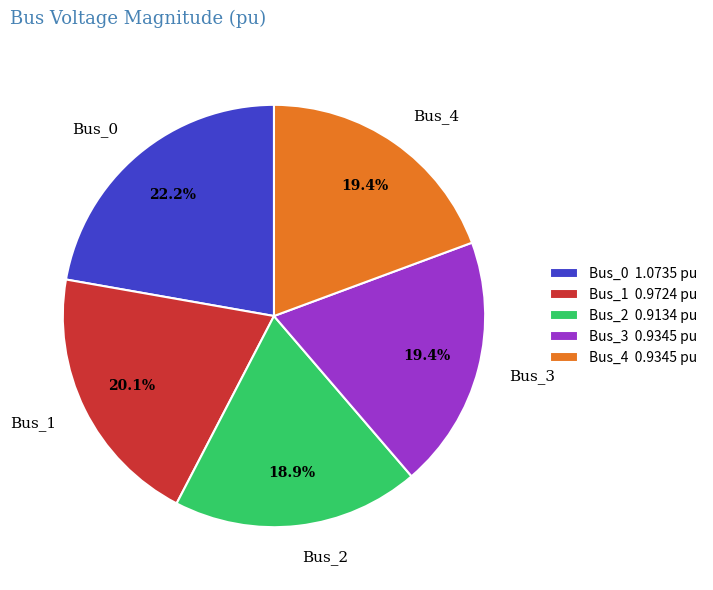

True or false: Bus_4 accounts for 4% of the total.

False